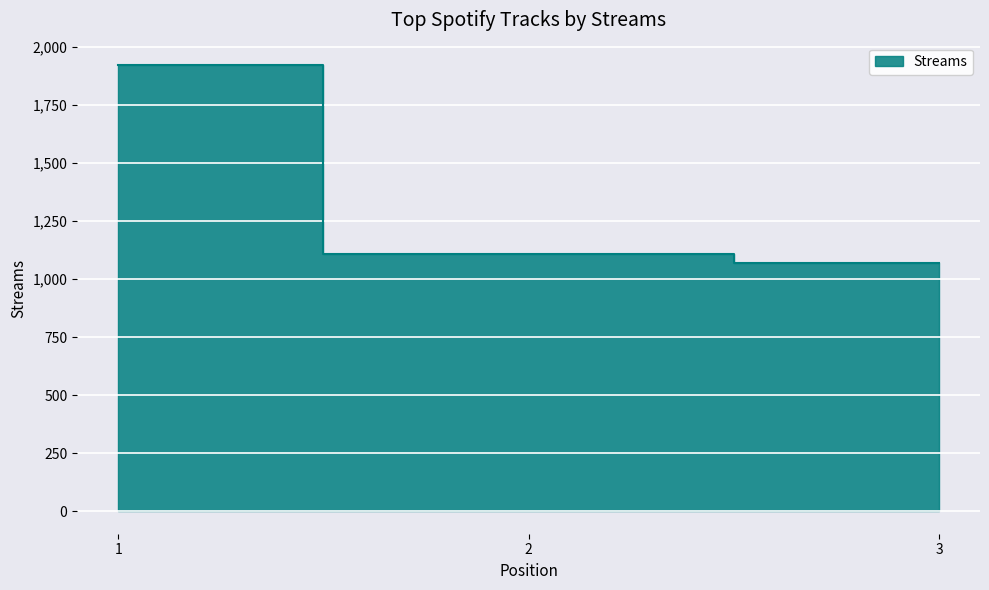

Between 1 and 2, which is larger?

1